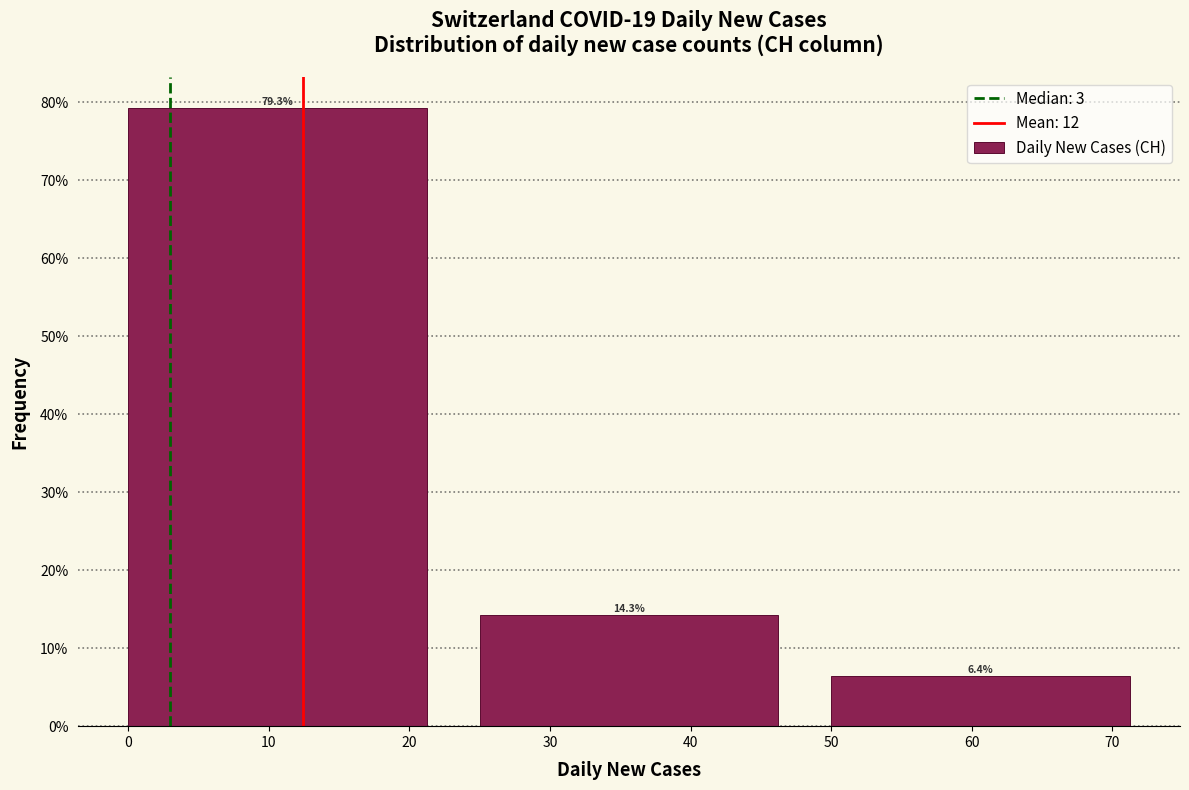

Reading left to right, transcribe this chart: for each bar, give the range it covers on the x-axis and its height.

0 to 25: 79.3
25 to 50: 14.3
50 to 75: 6.4